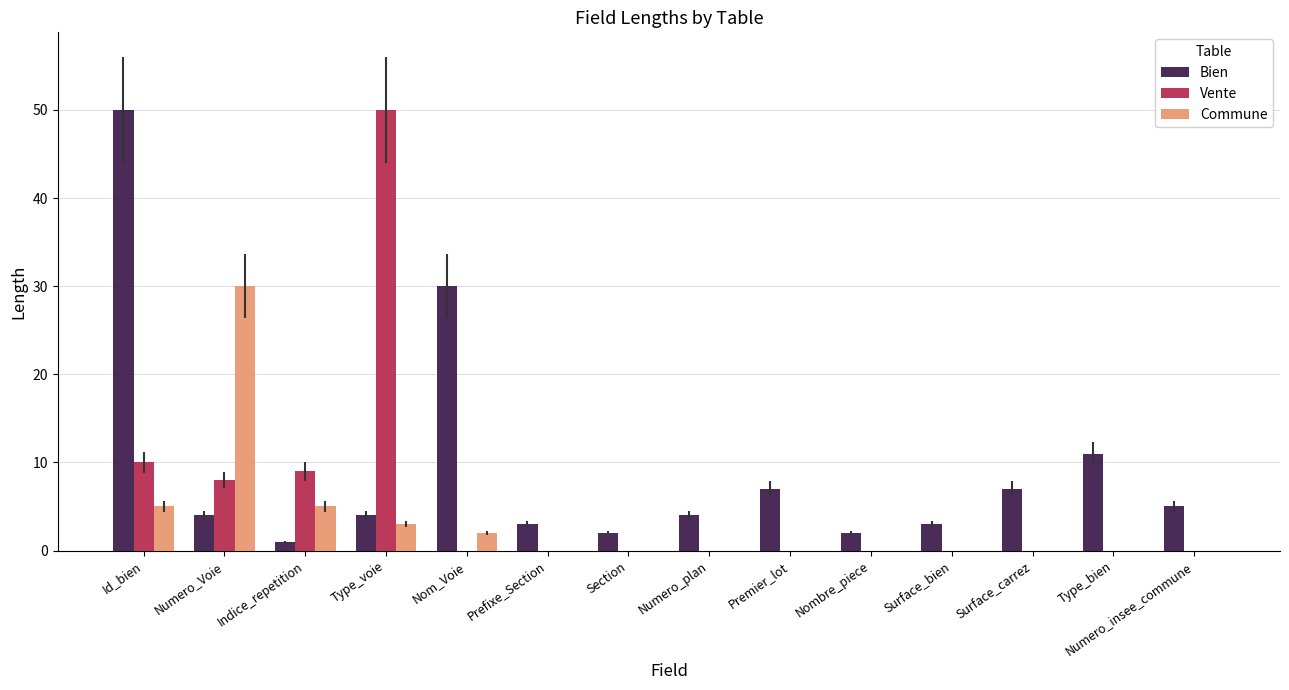

Does the chart contain stacked bars?

No